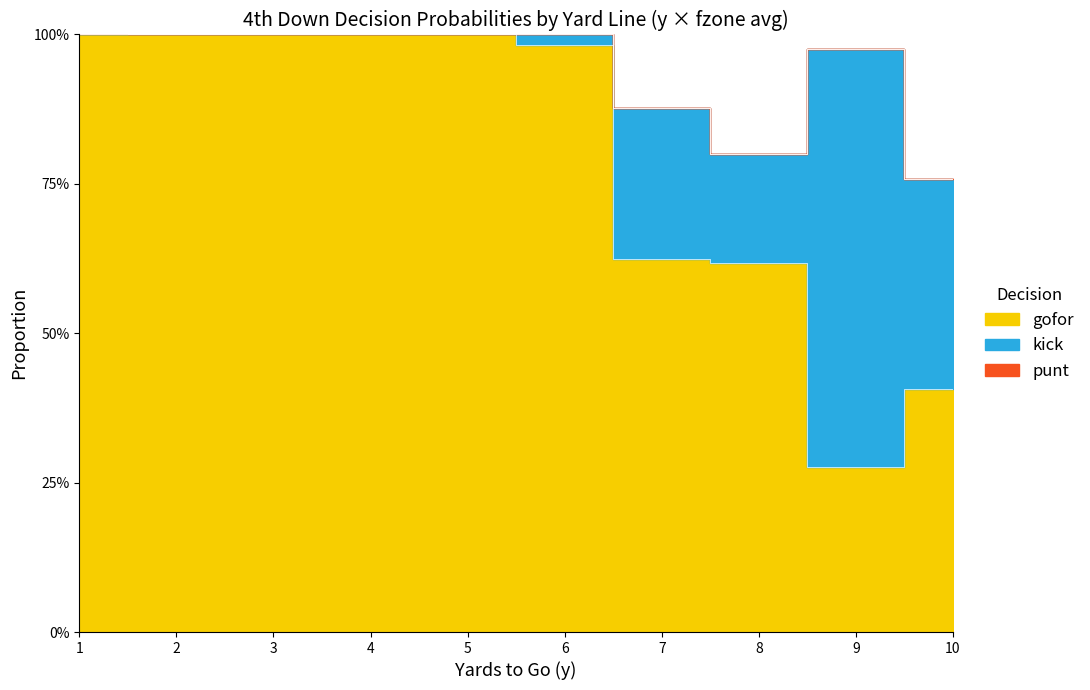

What is the difference between the second highest and minimum values in the kick series?

0.4